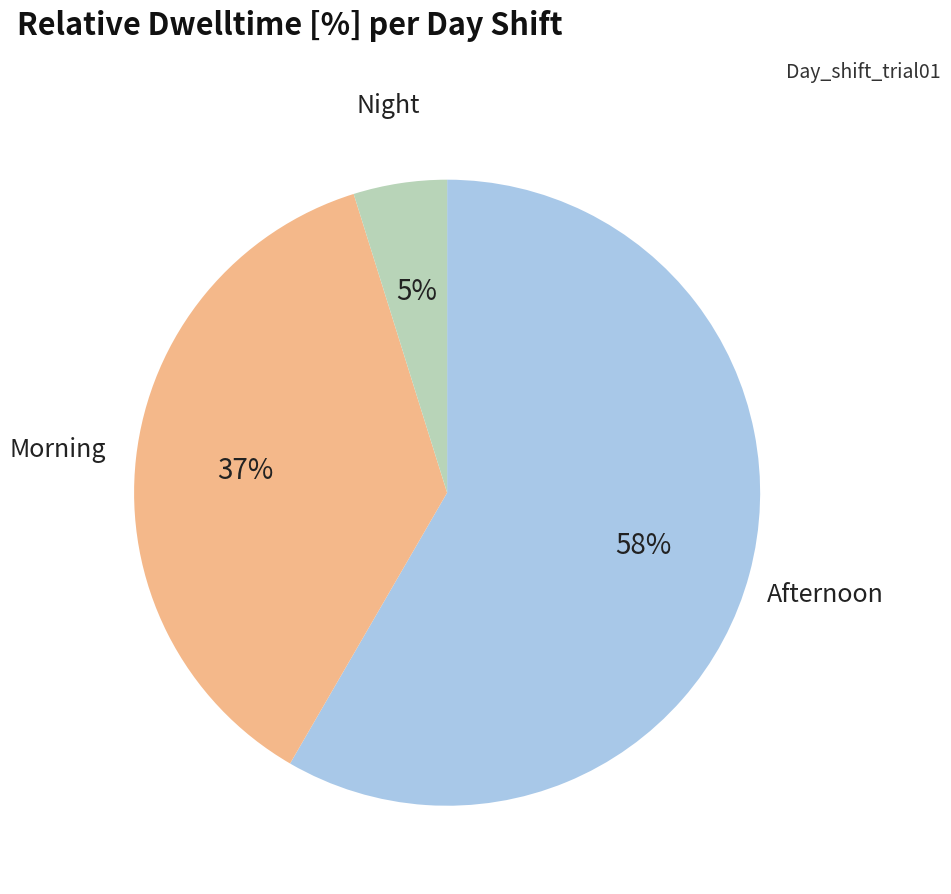

To the nearest percent, what is the average slice percentage?

33%